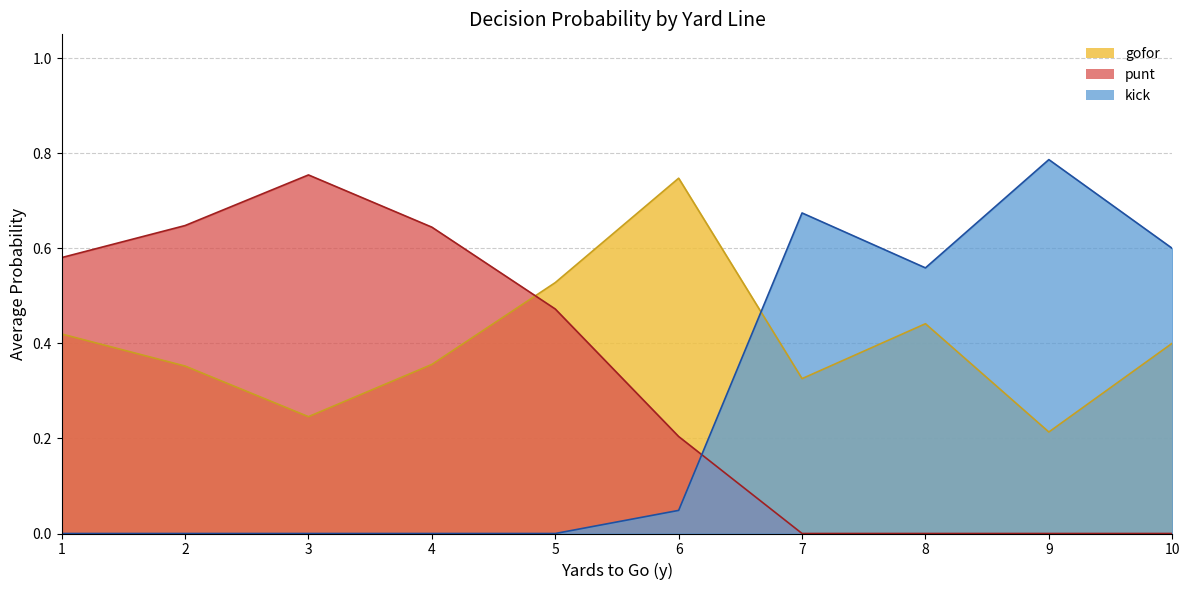

Which category has the lowest value in the gofor series?

9